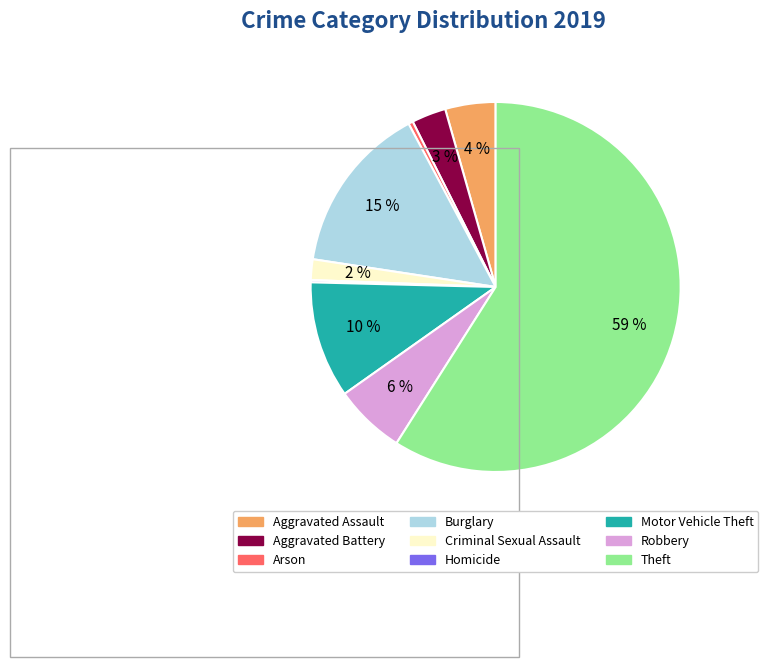

Which category has the biggest portion of the pie?

Theft